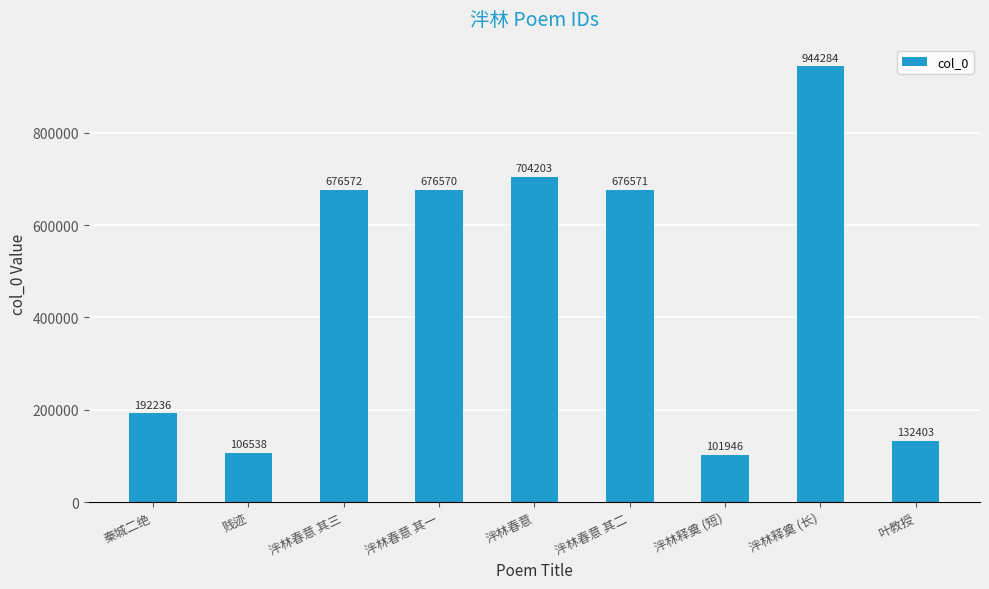

The value at 泮林春意 其一 is 469951. True or false?

False